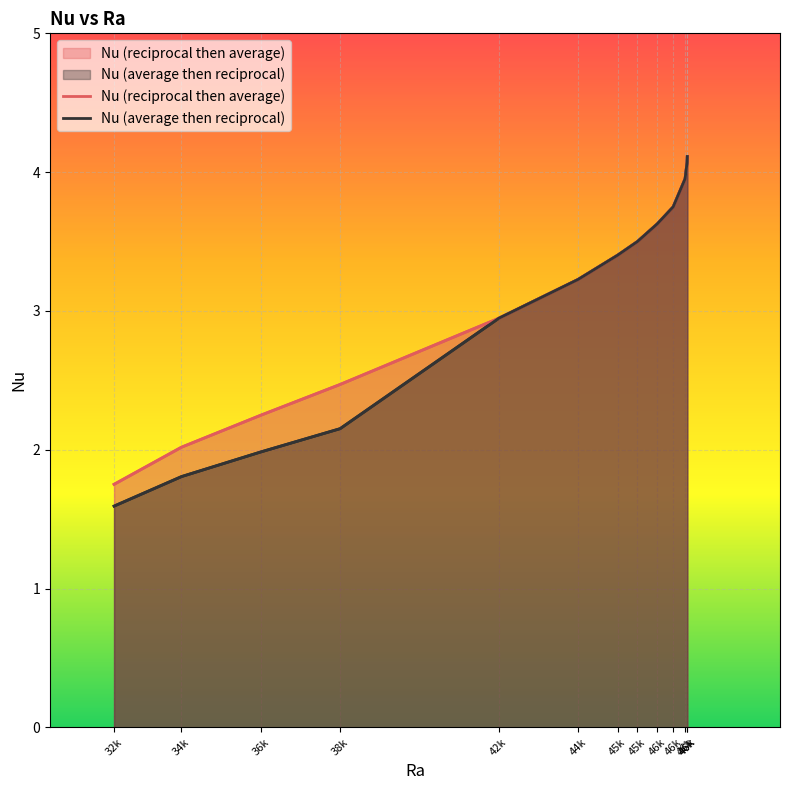

Where does the Nu (reciprocal then average) series first go above 3?

44k